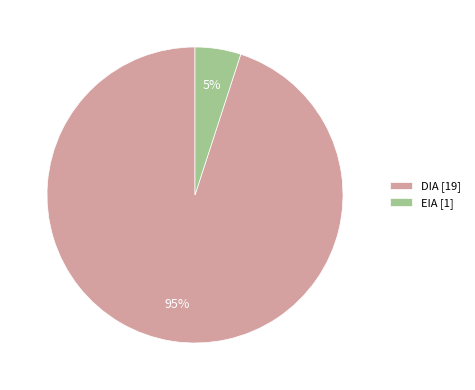

To the nearest percent, what portion does DIA represent?

95%